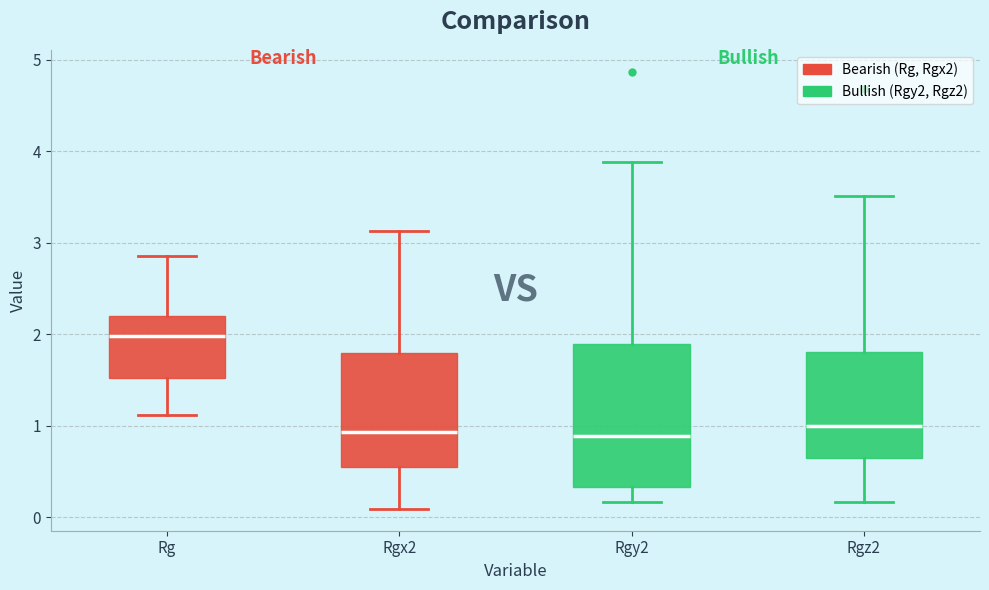

Which box has the highest median line?

Rg